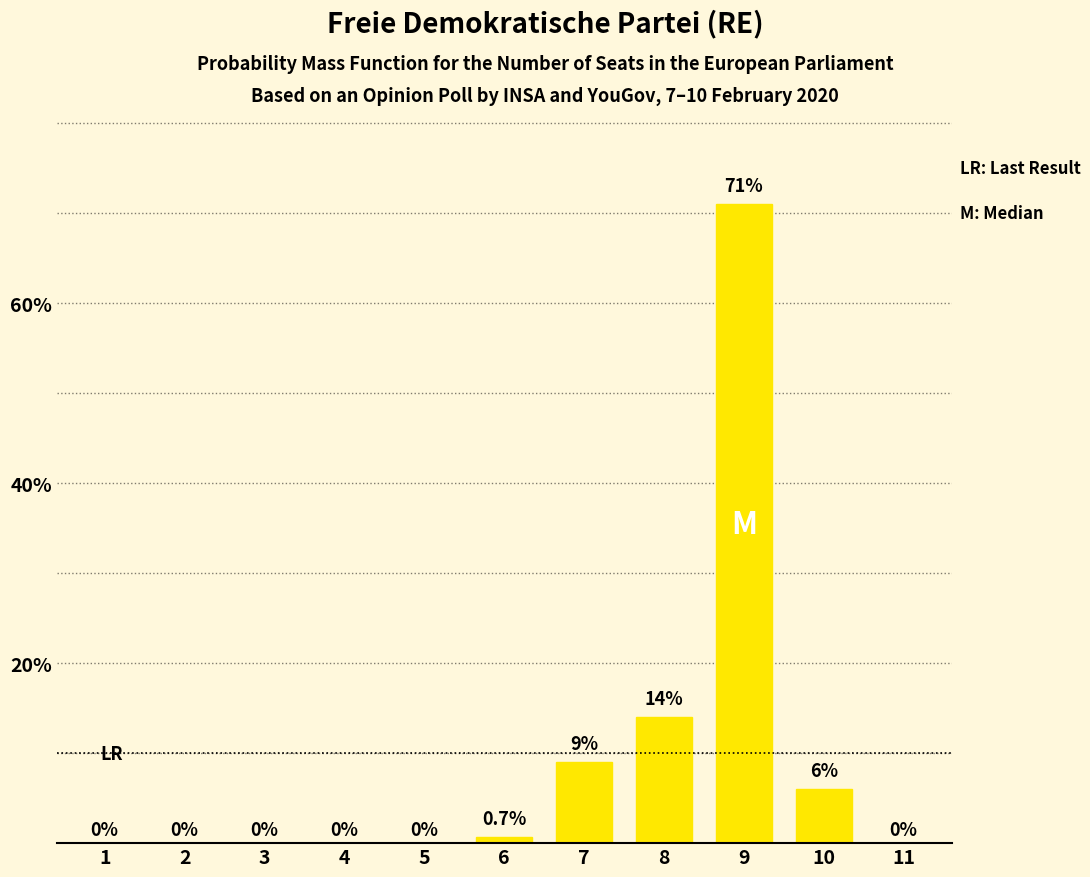

Which label corresponds to the largest value in the chart?

9